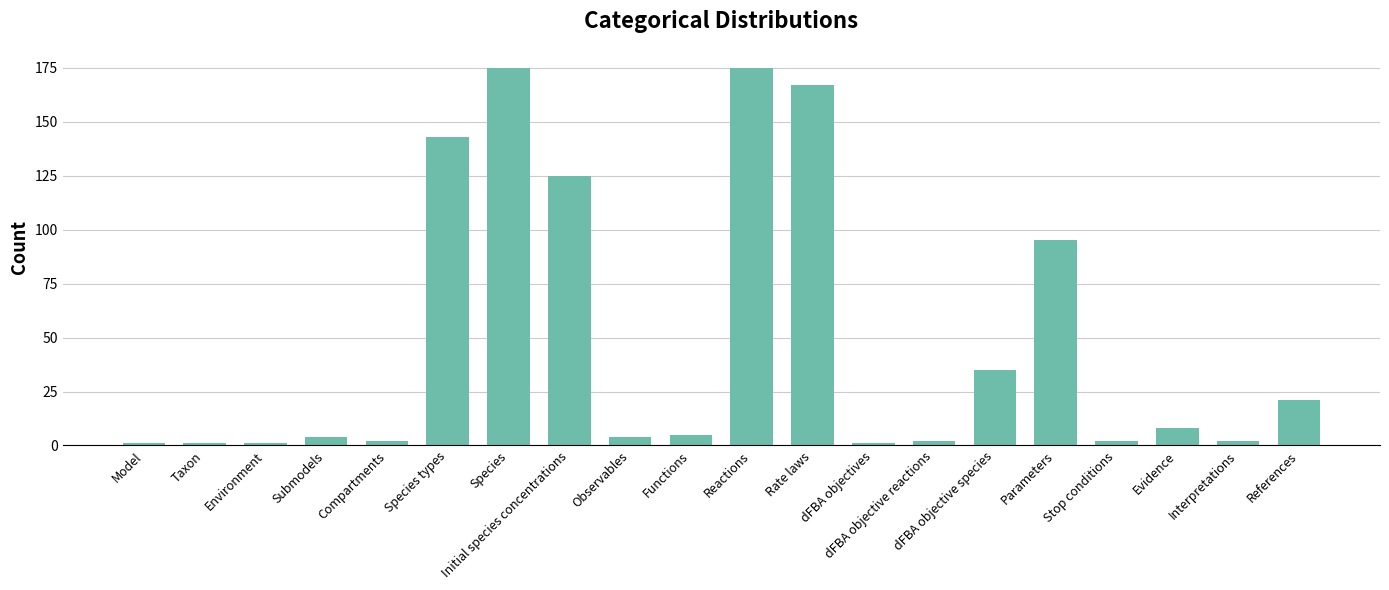

What is the sum of the values at Species types and Species?

318